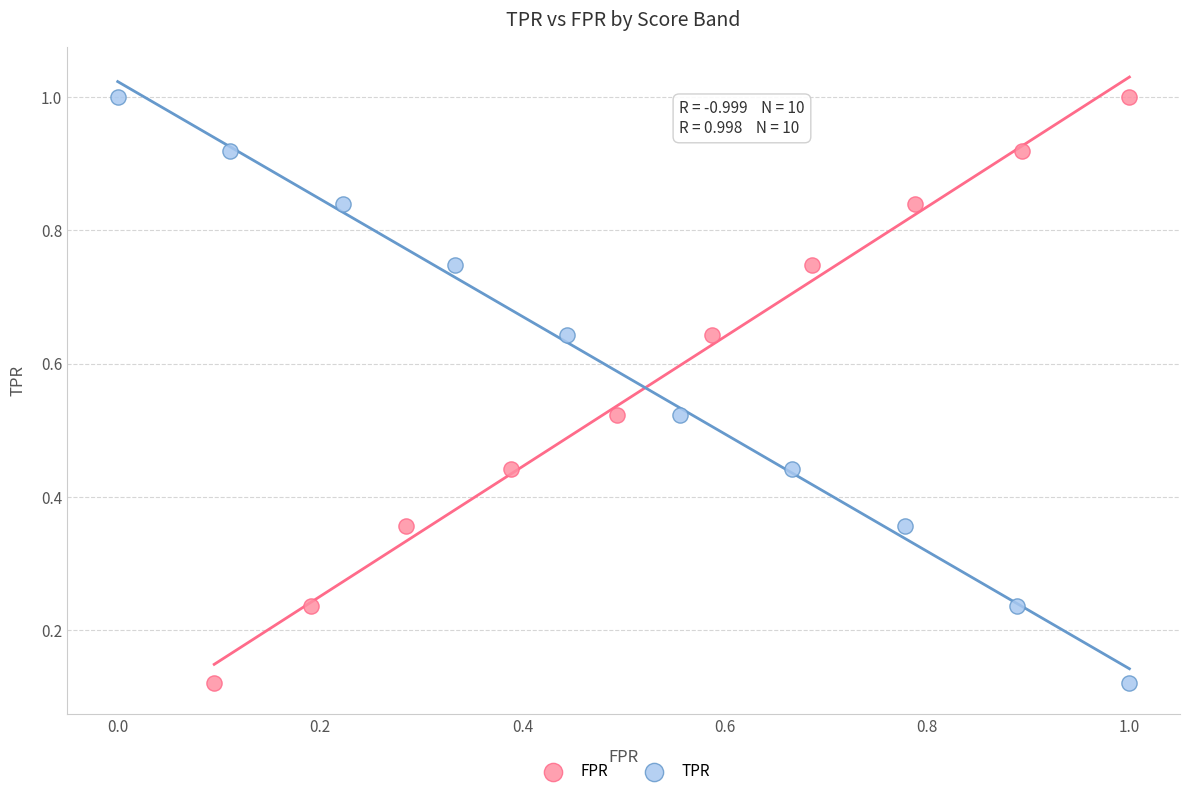

What are all the series names shown in the legend?

FPR, TPR